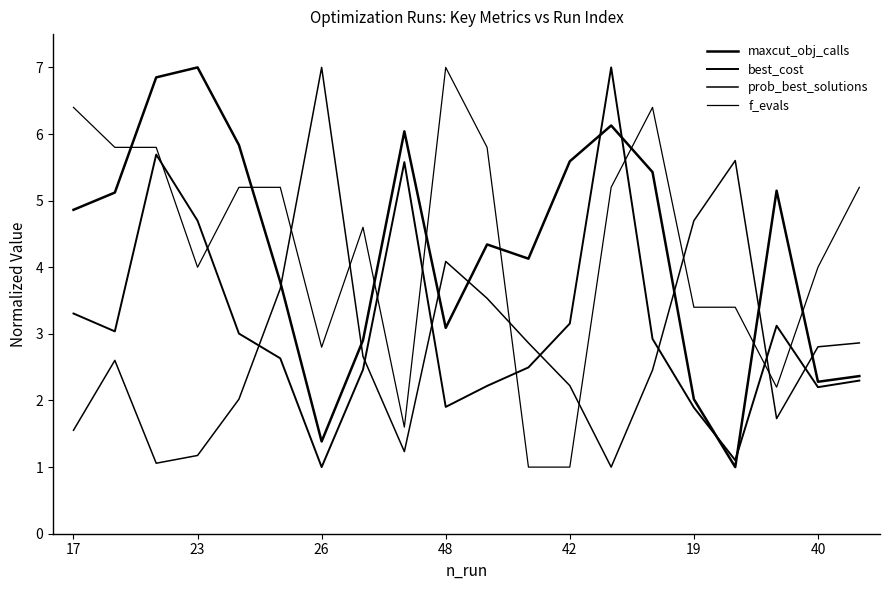

Does the chart have visible grid lines?

No